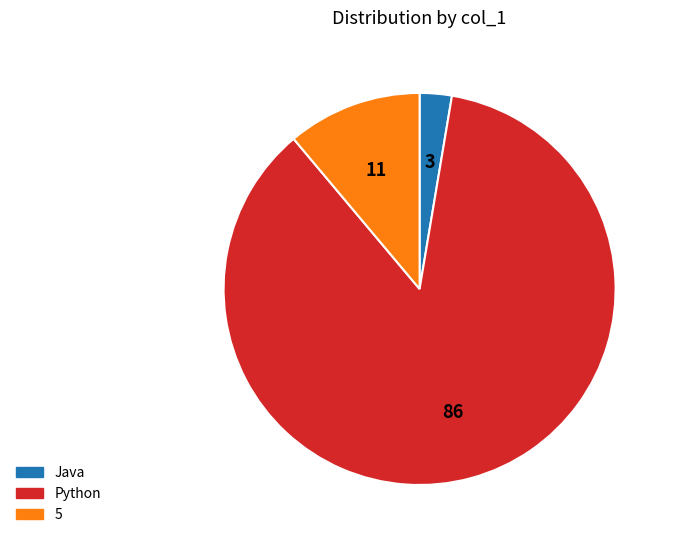

Does Java represent more than half of the total?

No